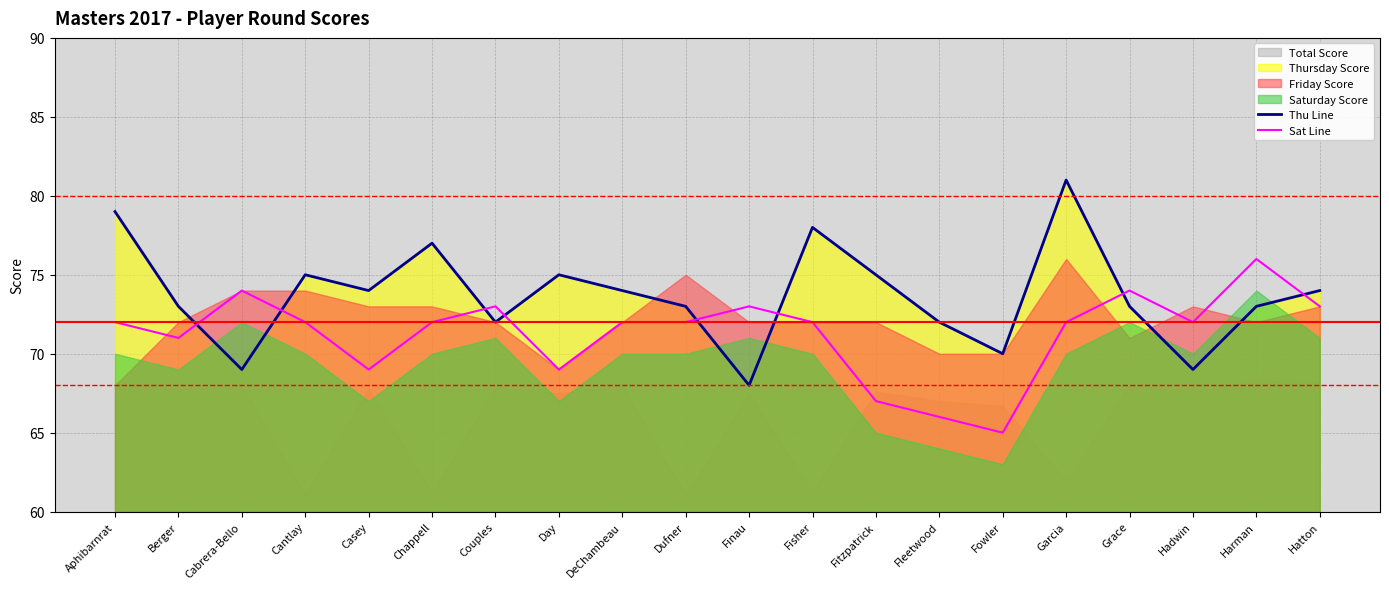

Between Dufner and Garcia, which series saw the biggest shift?

Thu Line